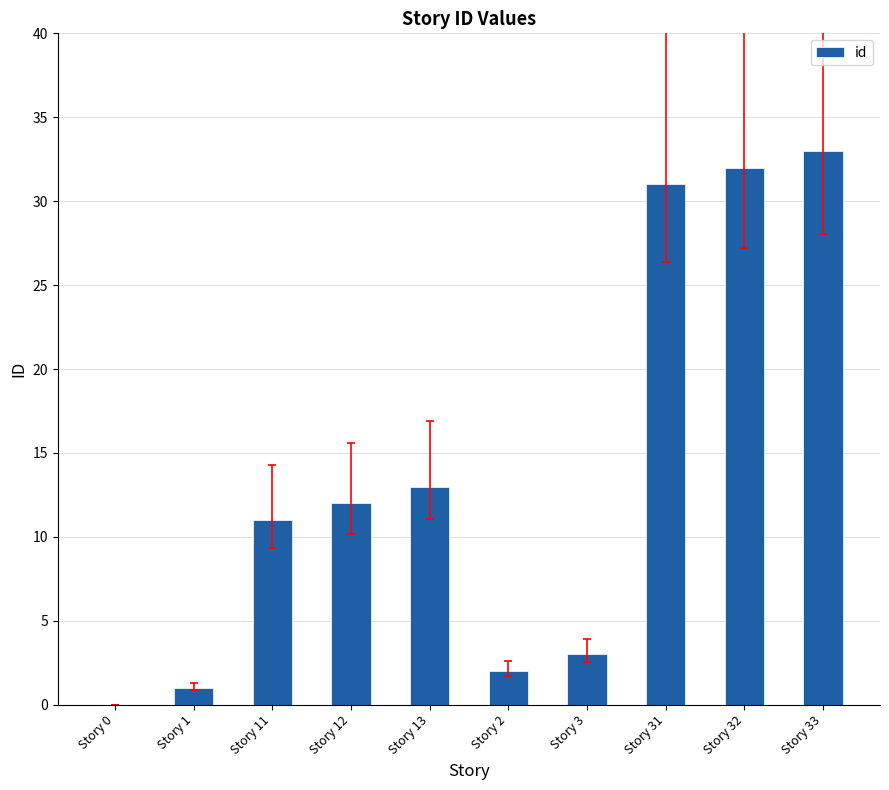

Where is the data nearest to the value 16?

Story 13